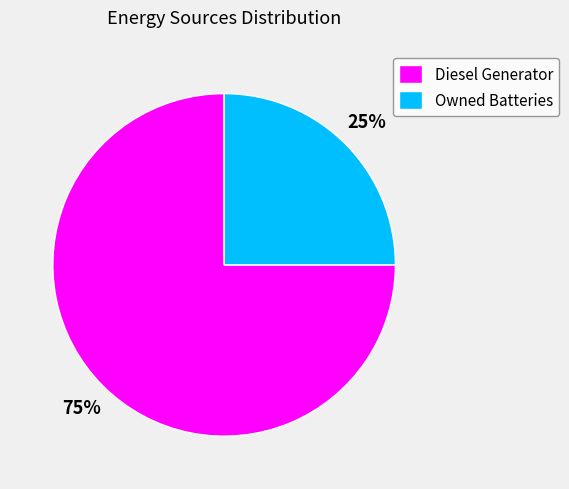

Between Owned Batteries and Diesel Generator, which is larger?

Diesel Generator